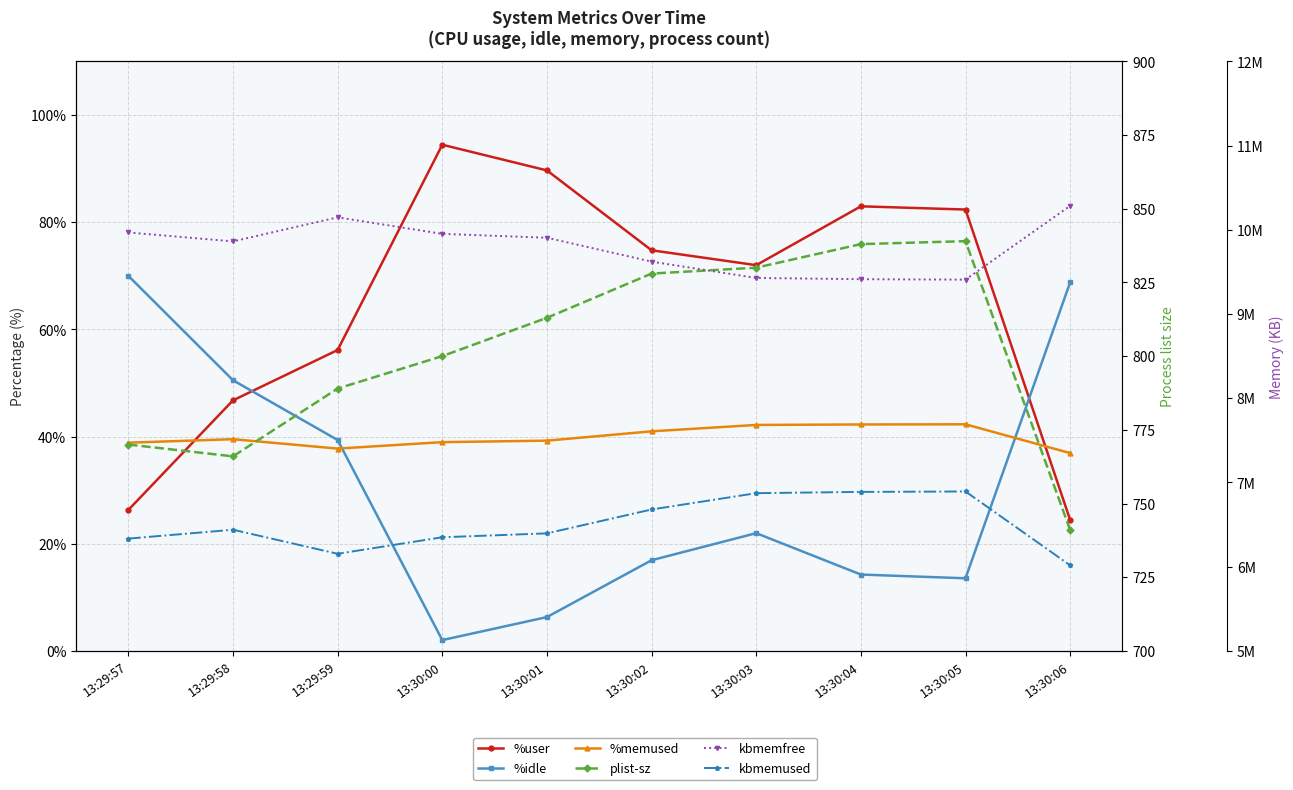

Reading left to right, extract all data points from this chart.

%user: 26.3	46.8	56.1	94.4	89.7	74.8	72.0	83.0	82.3	24.4
%idle: 70.0	50.5	39.4	2.0	6.3	16.9	22.0	14.2	13.6	68.8
%memused: 38.9	39.5	37.8	39.0	39.2	41.0	42.2	42.2	42.3	36.9
plist-sz: 770.0	766.0	789.0	800.0	813.0	828.0	830.0	838.0	839.0	741.0
kbmemfree: 9967820.0	9862380.0	10147832.0	9951780.0	9905504.0	9621912.0	9428176.0	9413216.0	9408224.0	10284780.0
kbmemused: 6333336.0	6438776.0	6153324.0	6349376.0	6395652.0	6679244.0	6872980.0	6887940.0	6892932.0	6016376.0